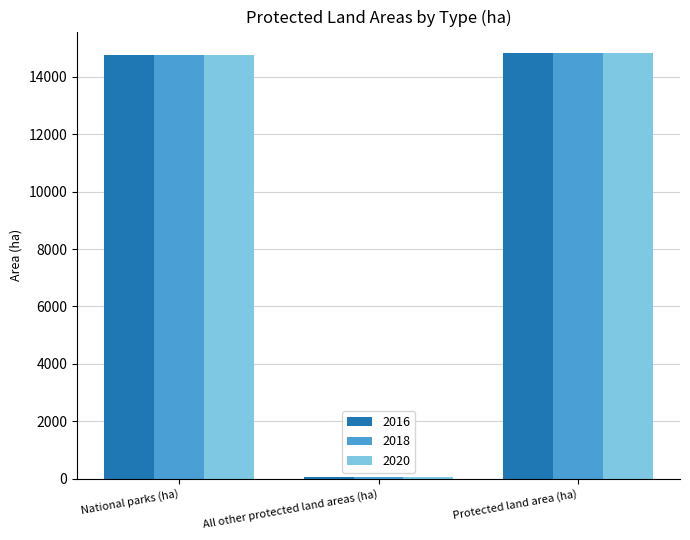

Is the value of 2016 at All other protected land areas (ha) greater than the value of 2020 at National parks (ha)?

No